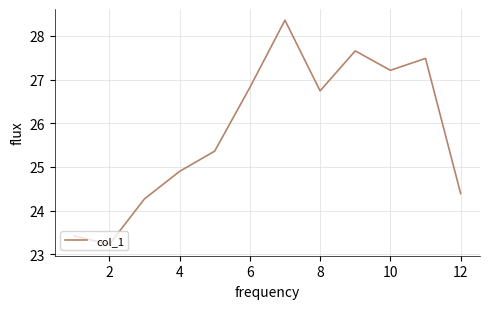

What is the average value?

25.8